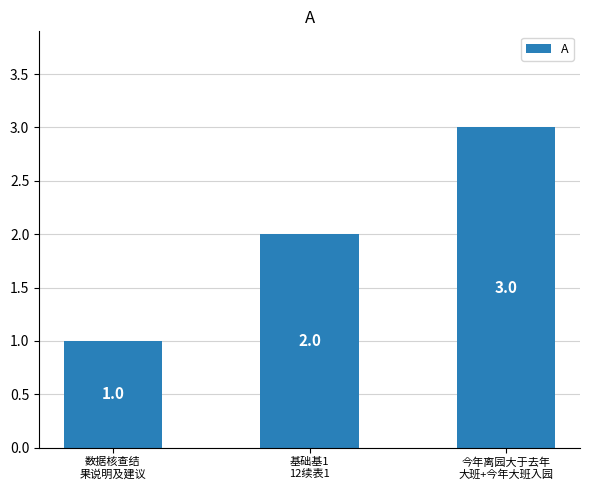

How many series are shown in this chart?

1